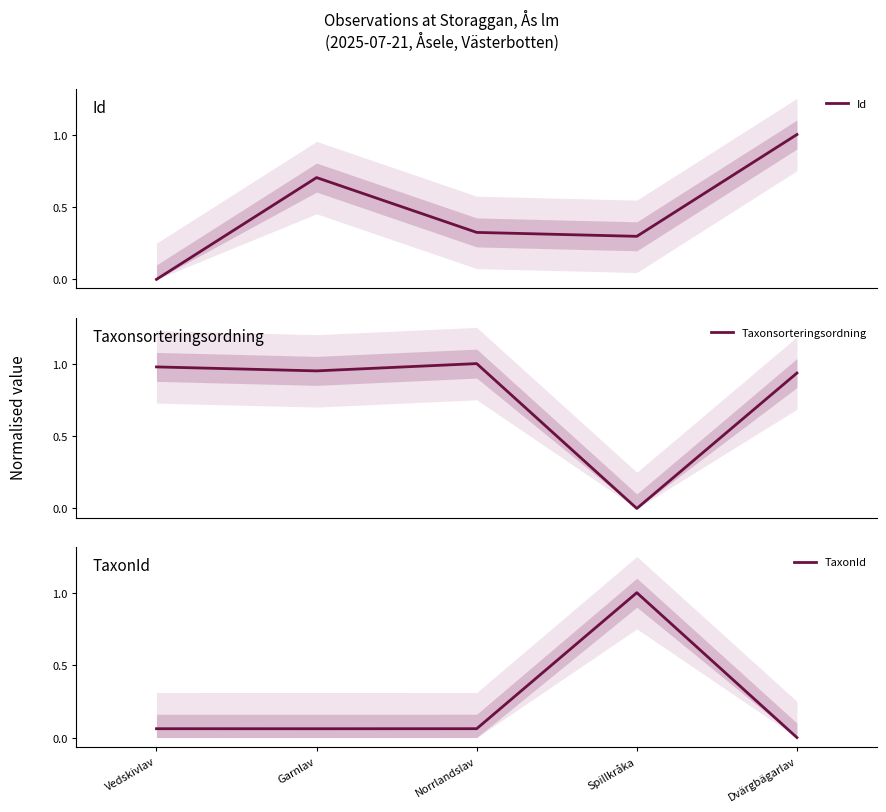

What is the value of the TaxonId point at the 1st from the left?

0.1